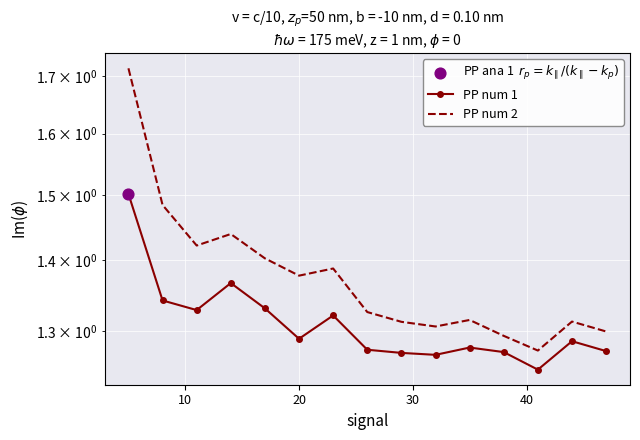

Which series reaches the minimum Y coordinate?

PP num 1